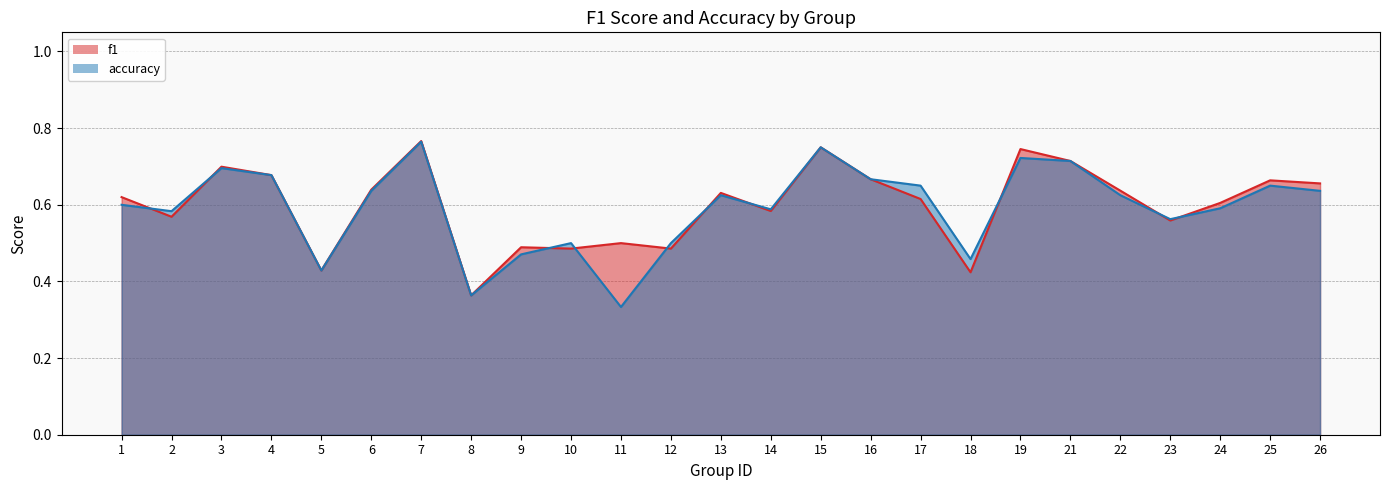

How many interior local valleys does the accuracy series have?

7